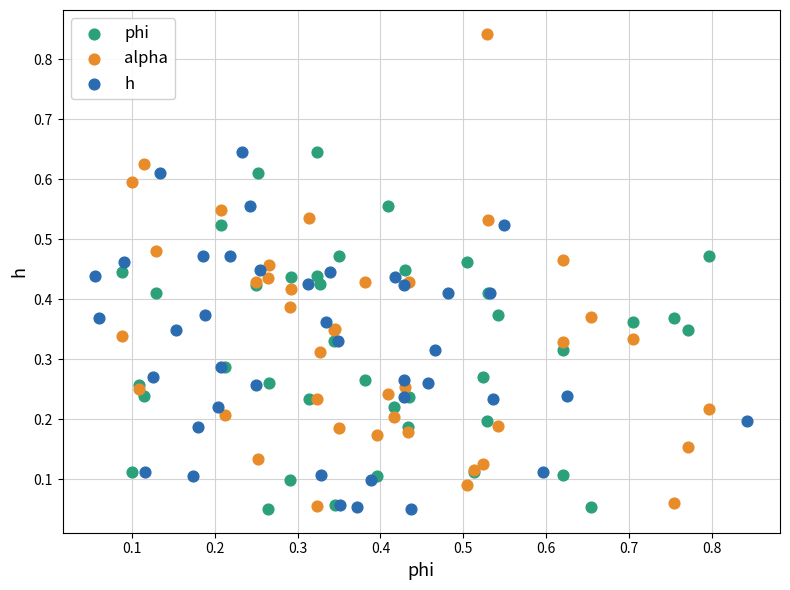

Which series has the widest spread of Y values?

alpha